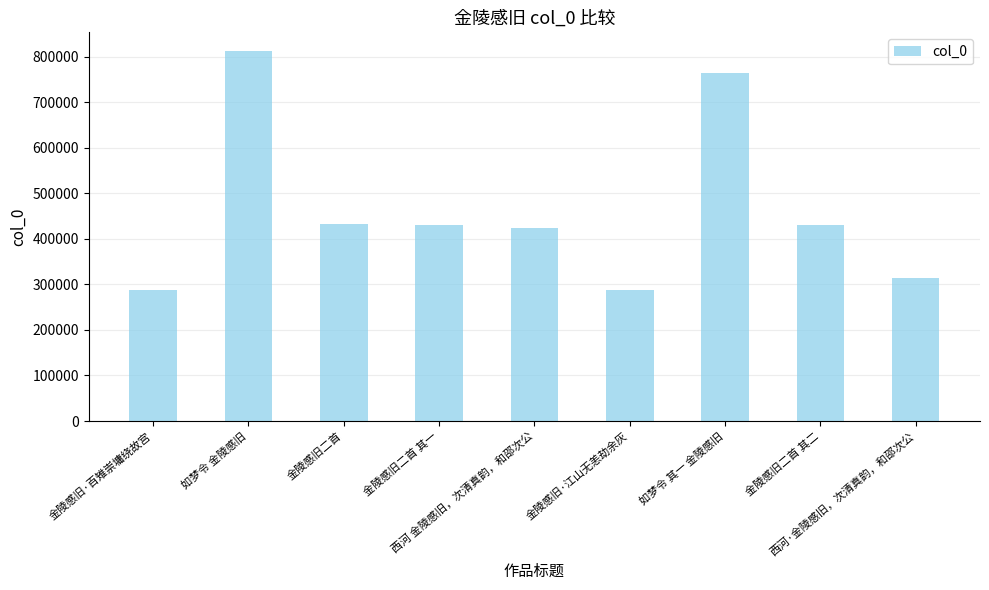

The value at 金陵感旧二首 is 431807. True or false?

True